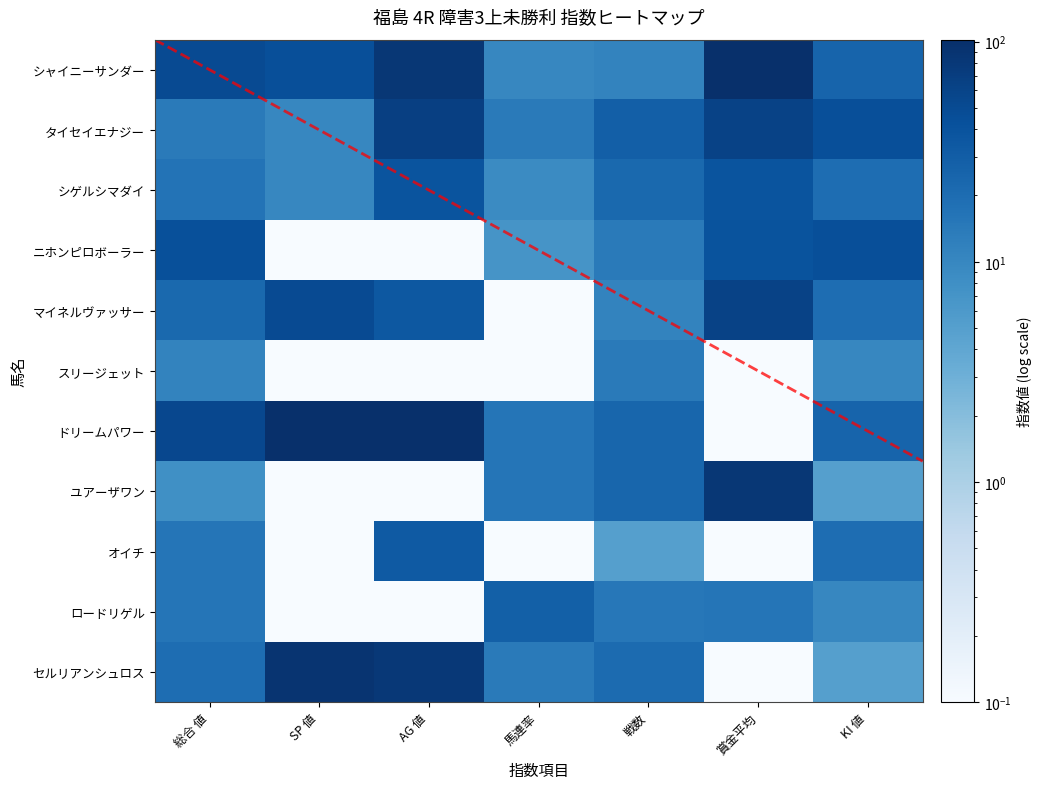

What is the smallest value displayed?

0.1